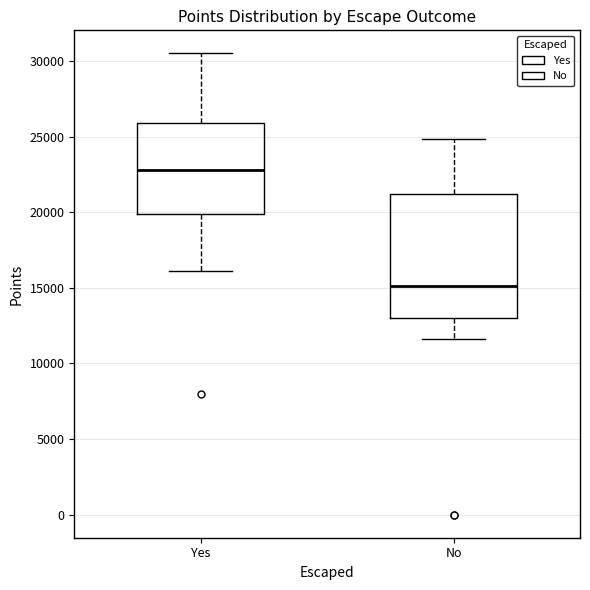

Where does the upper whisker of the box for Yes end on the y-axis? The values are not printed on the chart, so give them approximately, as read against the axis.

30500